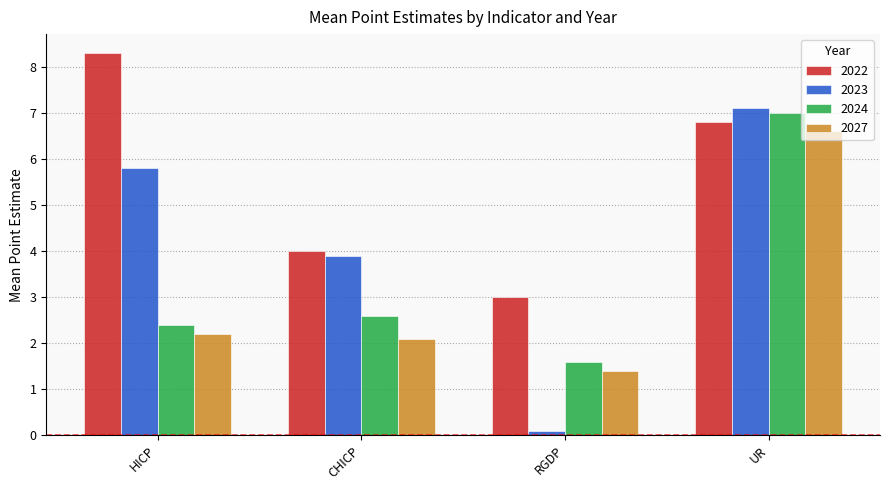

Which label corresponds to the smallest value in the chart?

RGDP